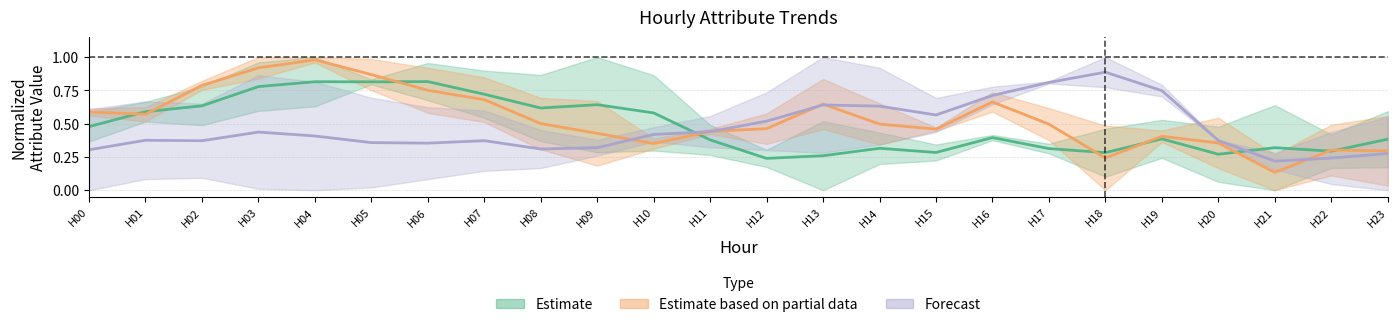

Where do Estimate based on partial data and Estimate first cross each other?

H00 and H01